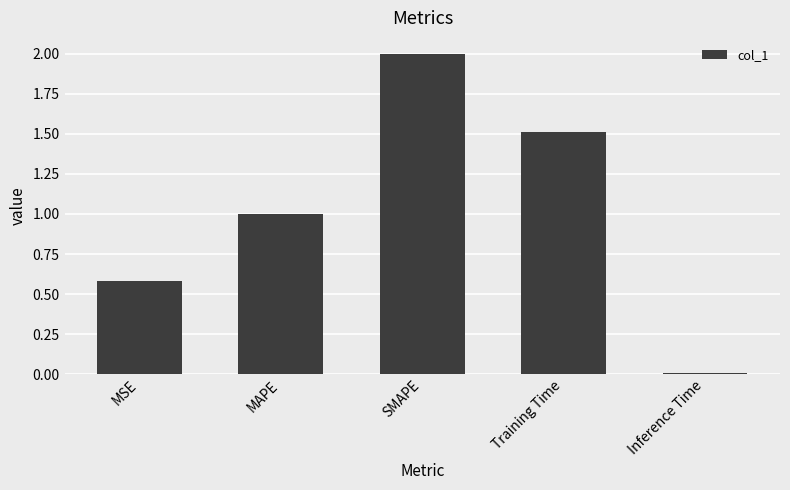

The chart shows a value of 3.1 at SMAPE. True or false?

False